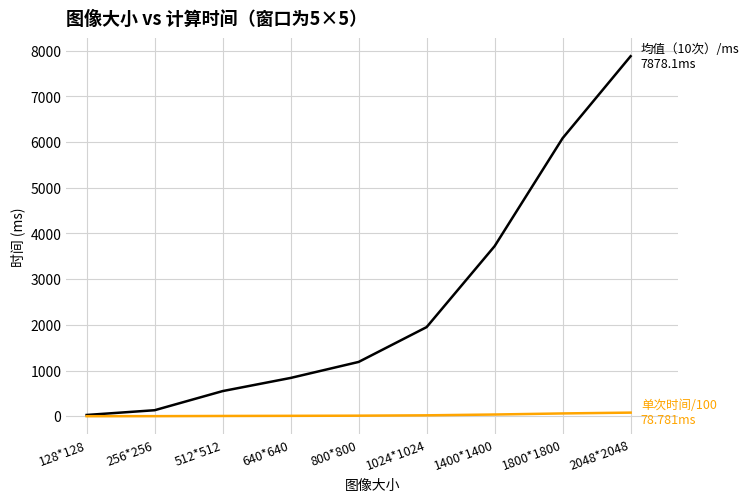

At which category is the sum across all series the highest?

2048*2048